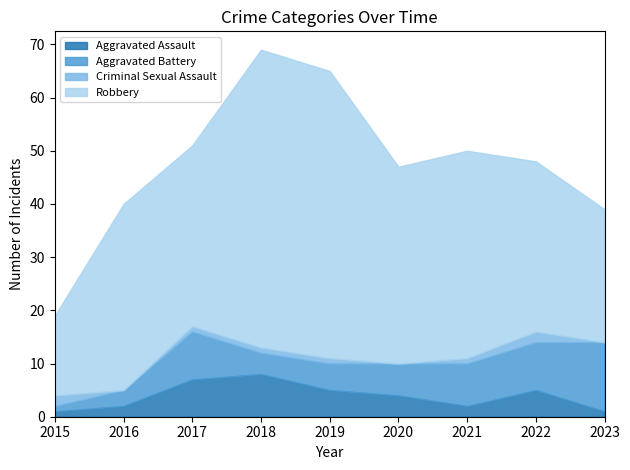

How many data points in Aggravated Assault are above 4?

4